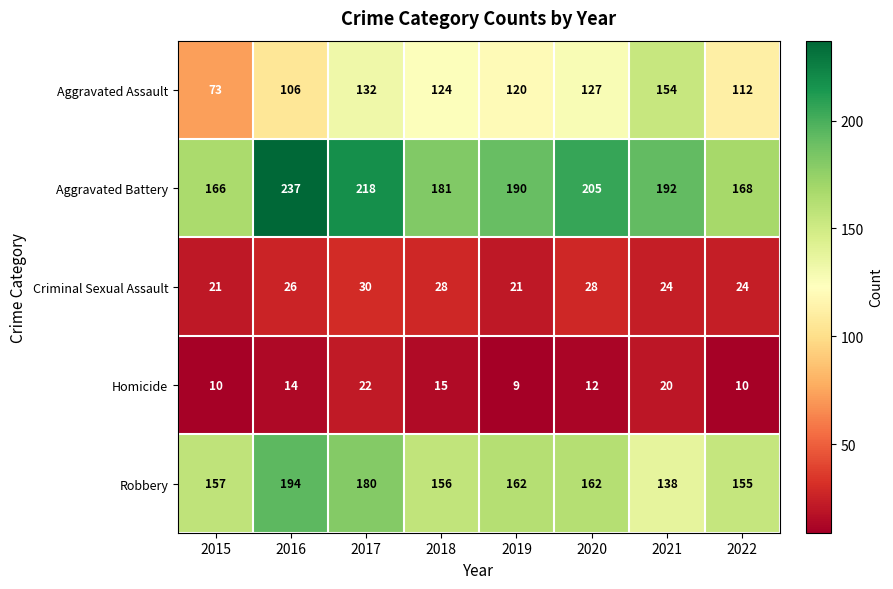

At how many categories does at least one series exceed 155?

8